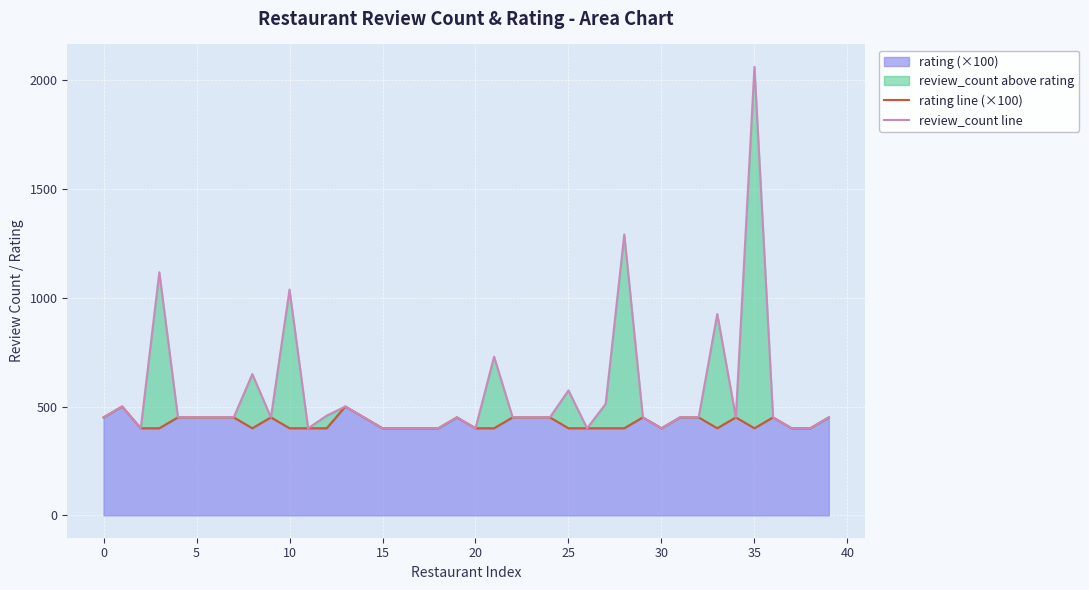

True or false: rating line (×100) and review_count line cross at least once.

False